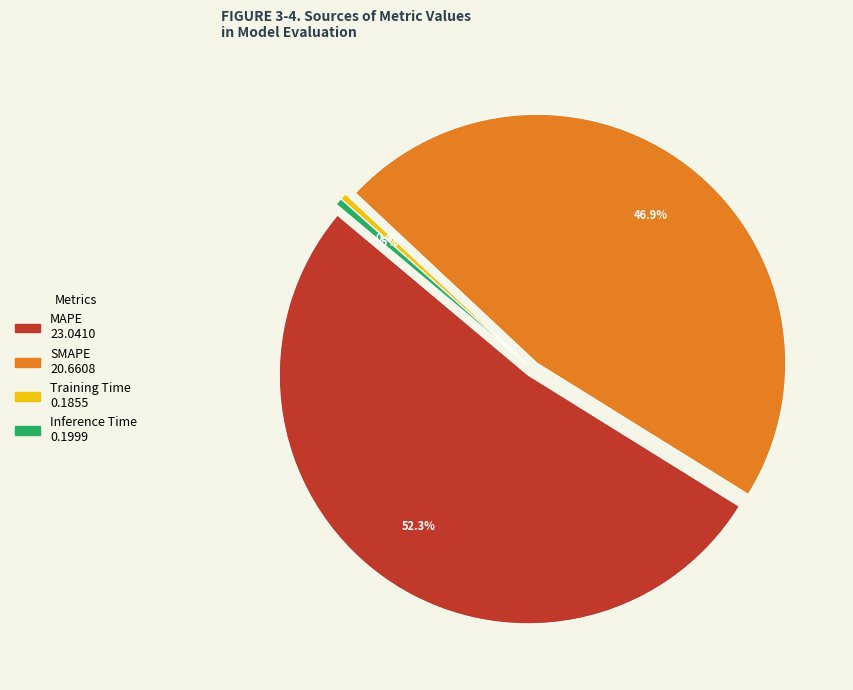

To the nearest percent, what portion does SMAPE represent?

47%